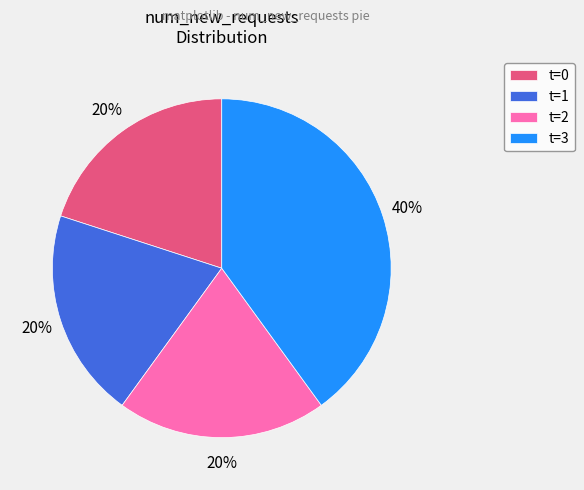

To the nearest percent, what is the difference between the largest and smallest slice percentages?

20%